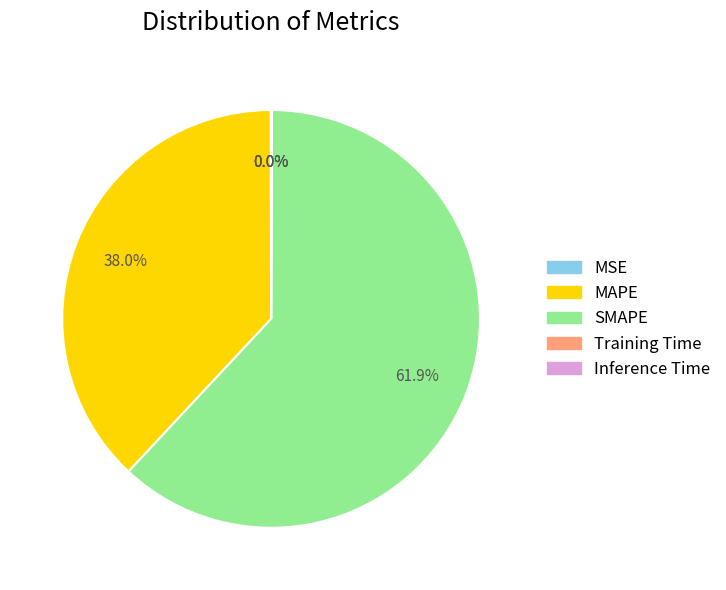

Is there any slice that represents more than half of the pie?

Yes